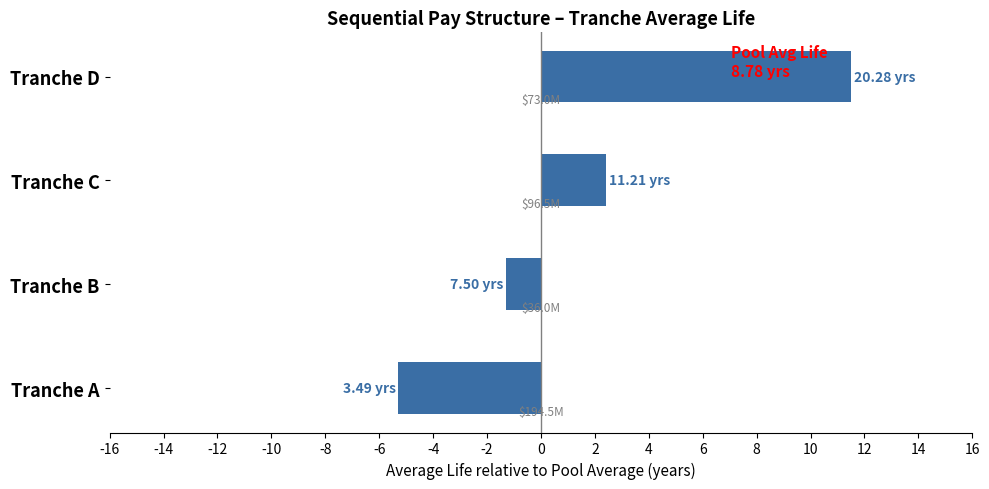

At which category does the chart reach its minimum across all series?

Tranche A